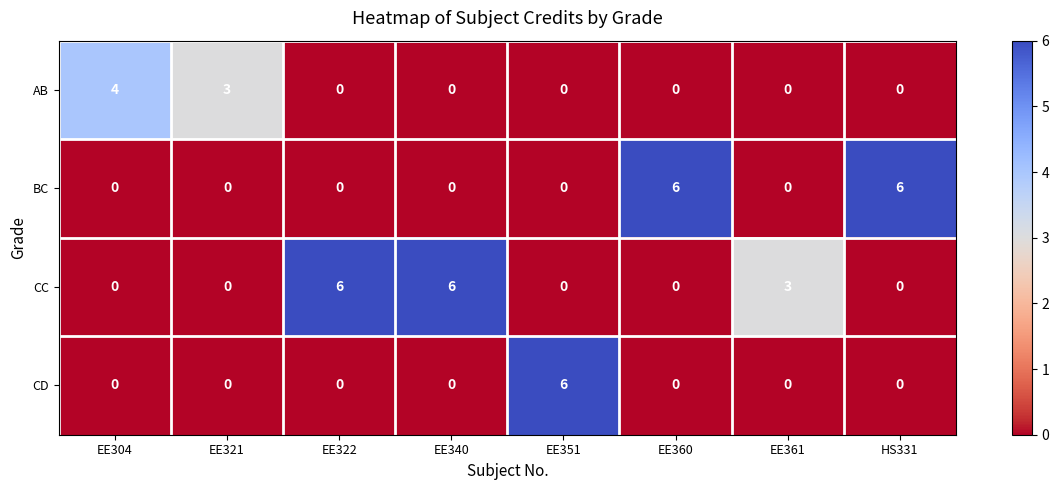

What is the spread (max minus min) of values at EE304?

4